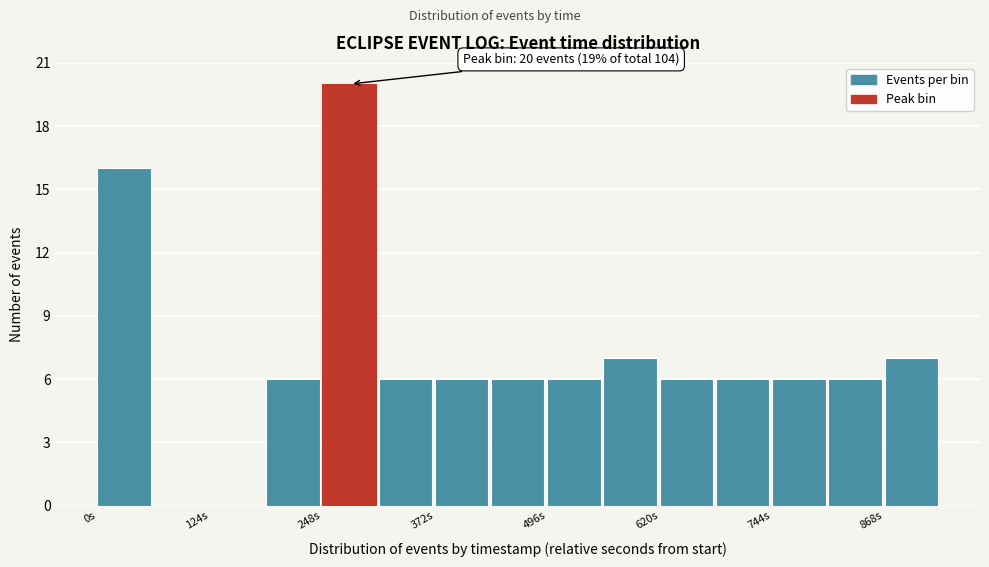

Around what value on the x-axis is the tallest bar? Give the approximate position of its centre, as read against the axis.

280